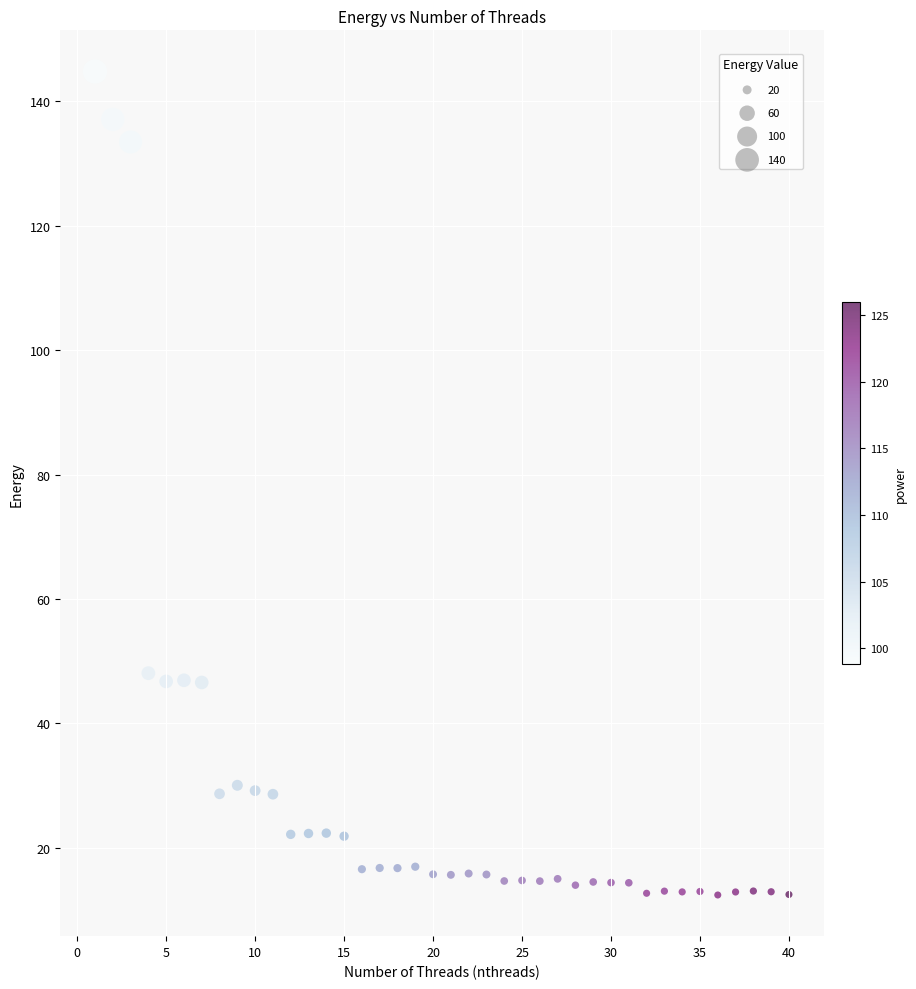

What is the range of X values (max minus min)?

39.0